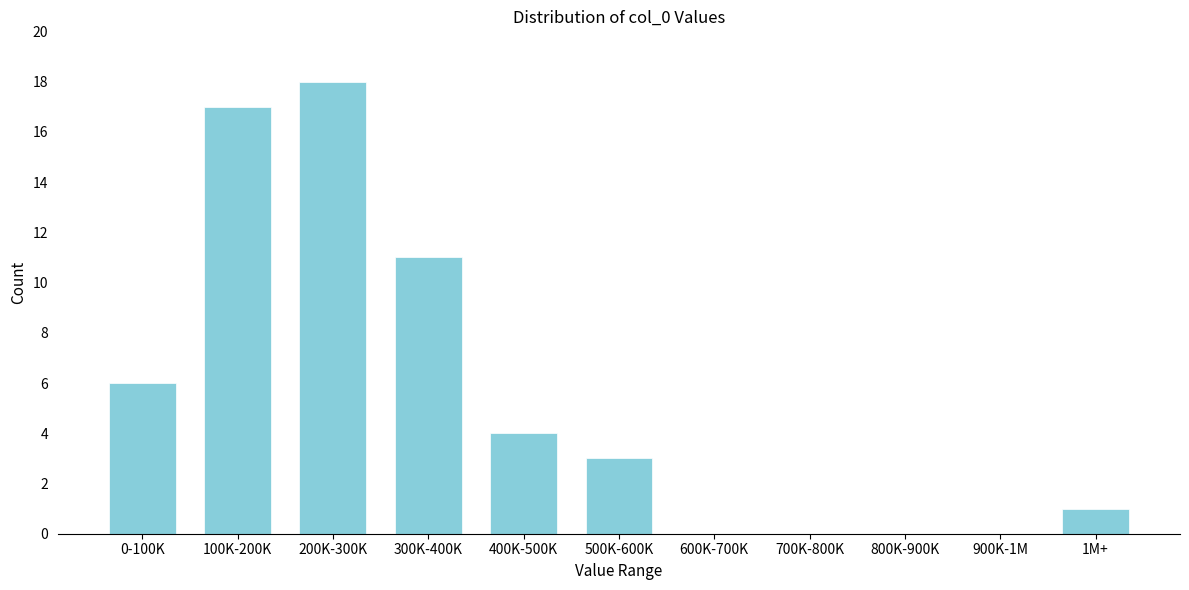

Reading right to left, list all the values displayed in this chart.

1M+=1	900K-1M=0	800K-900K=0	700K-800K=0	600K-700K=0	500K-600K=3	400K-500K=4	300K-400K=11	200K-300K=18	100K-200K=17	0-100K=6